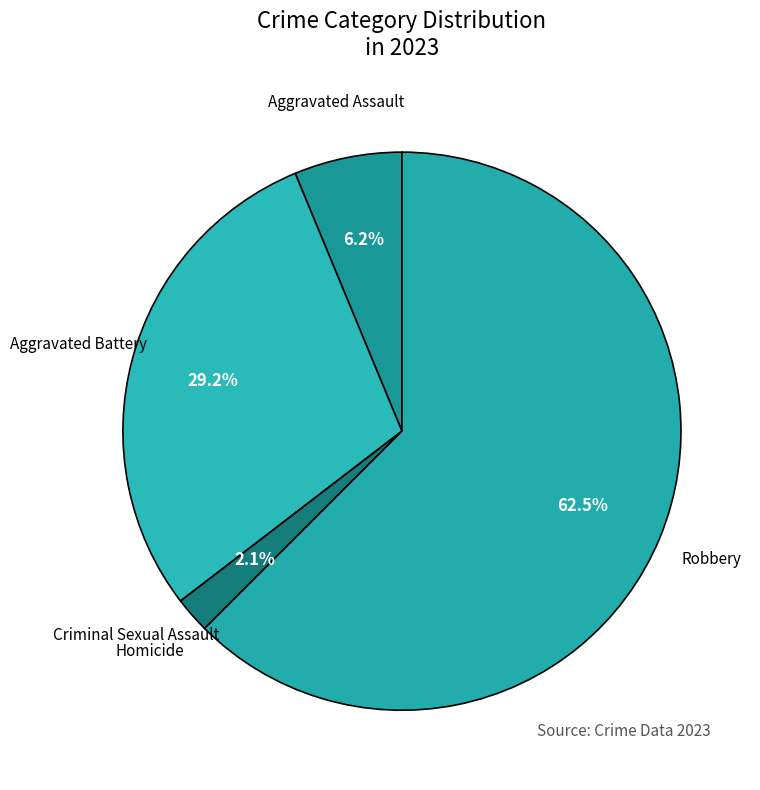

The Homicide slice represents 2% of the pie. True or false?

True